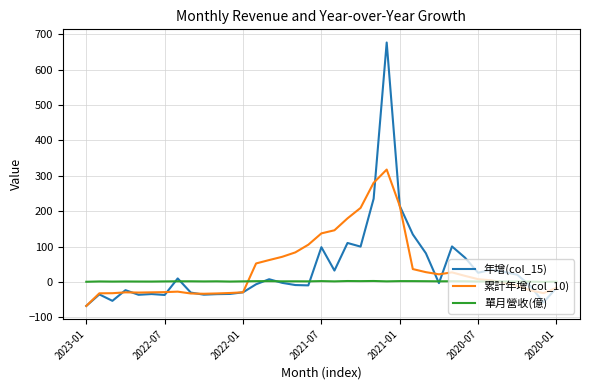

Which series has the largest range (max minus min)?

年增(col_15)